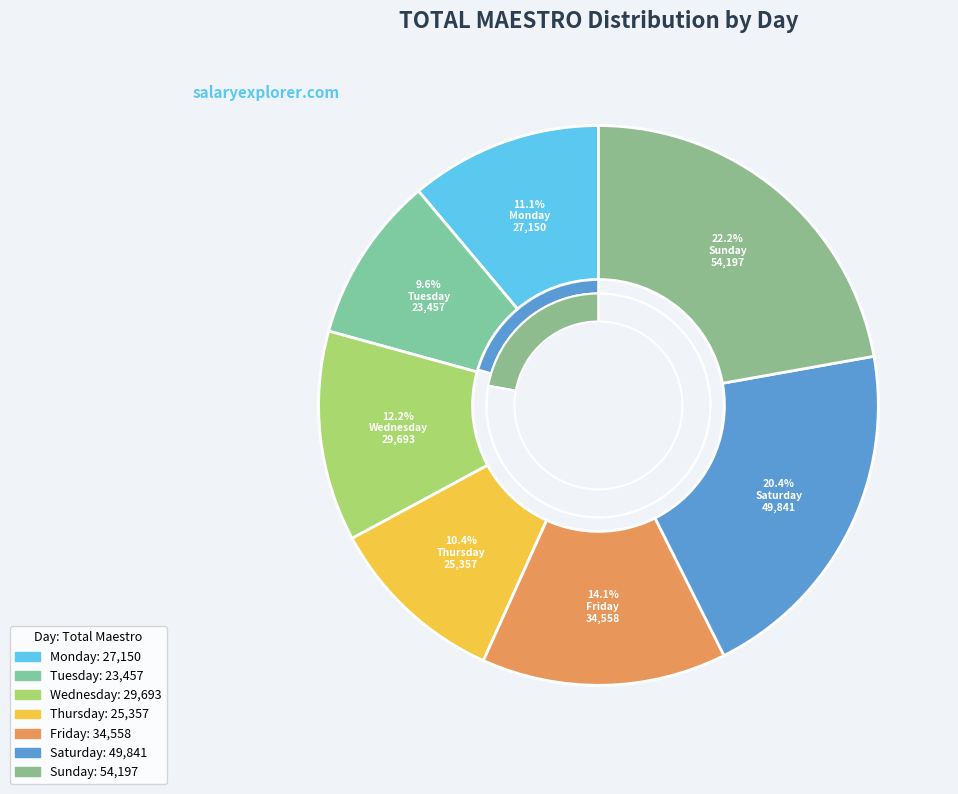

What is the change in value from Saturday to Sunday?

+4356.0